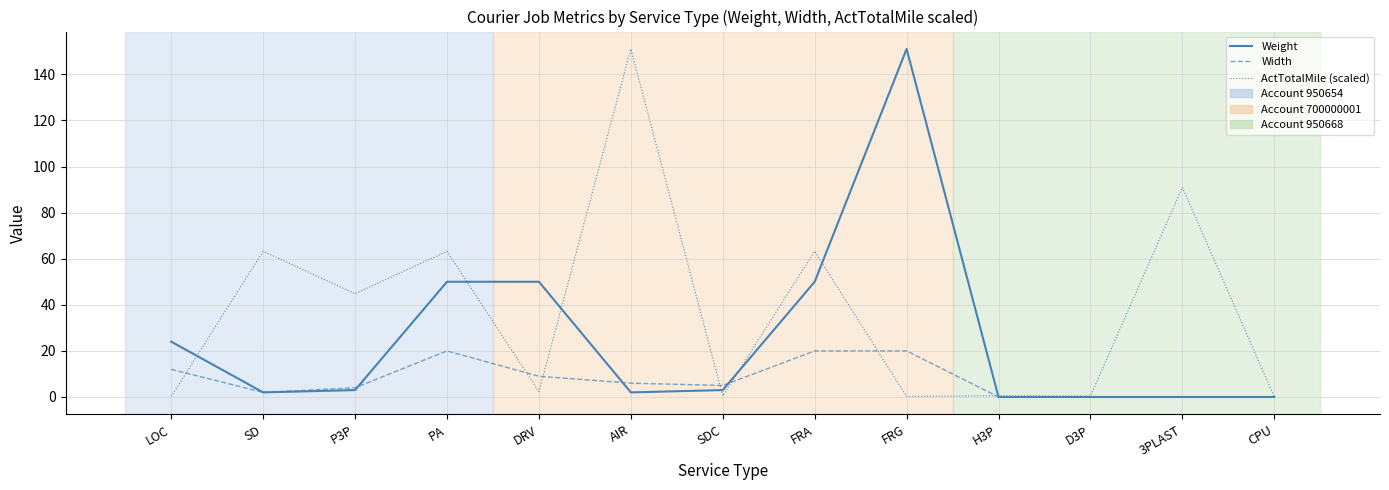

The value of Width at LOC is 12.0. True or false?

True